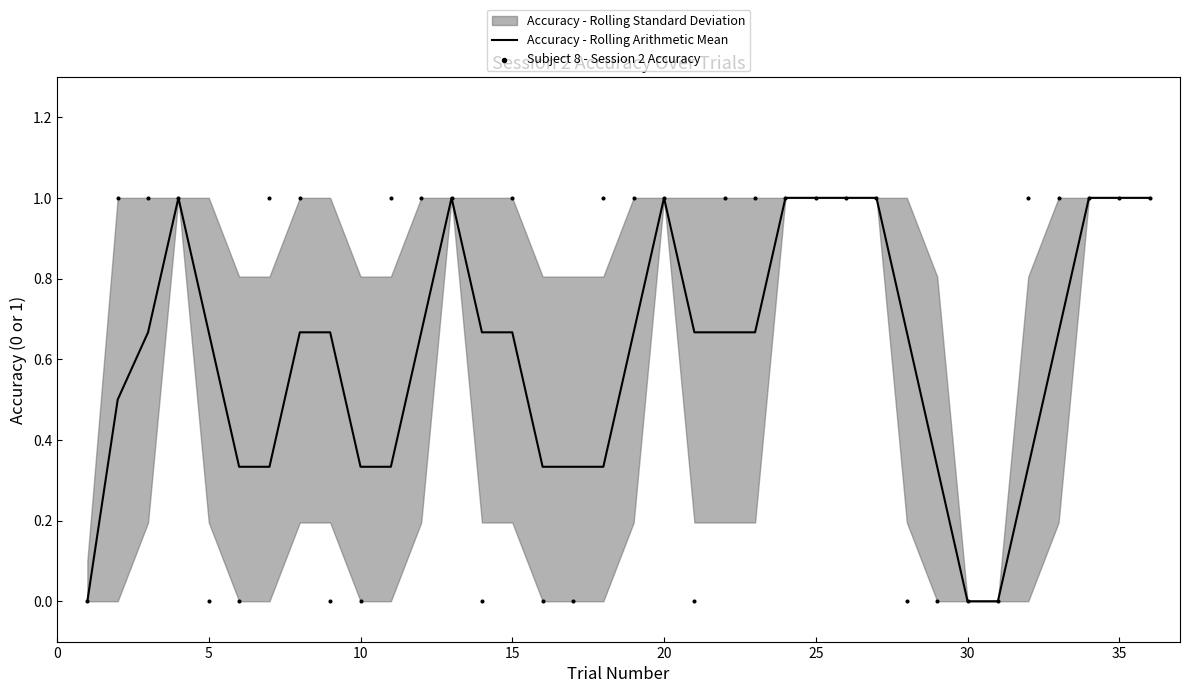

Which series contains the lowest Y value?

Accuracy - Rolling Arithmetic Mean